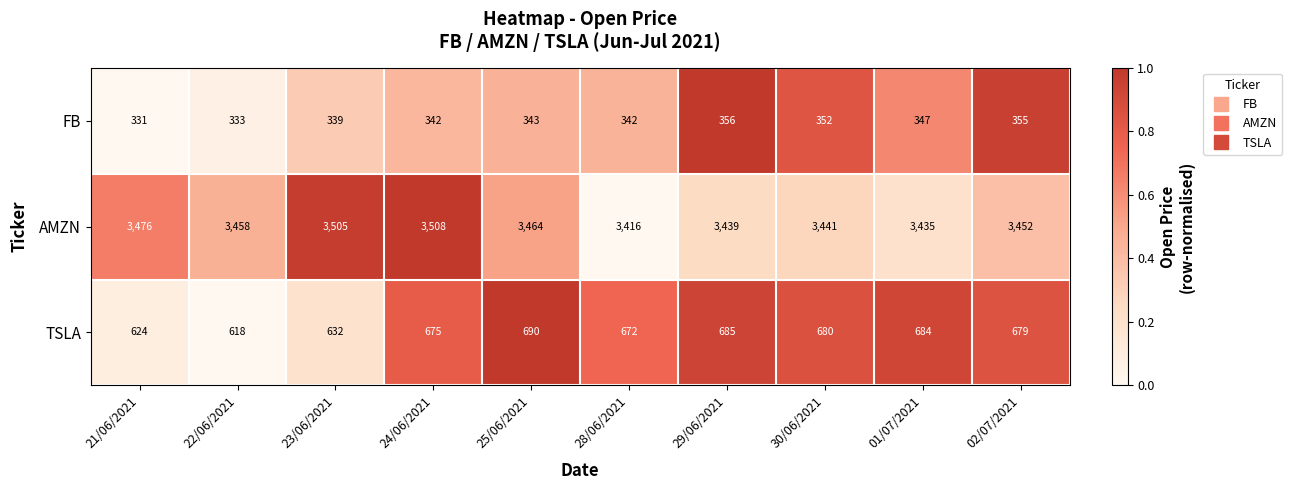

Reading right to left, what are all the values shown in this chart?

FB: 355	347	352	356	342	343	342	339	333	331
AMZN: 3452	3435	3441	3439	3416	3464	3508	3505	3458	3476
TSLA: 679	684	680	685	672	690	675	632	618	624